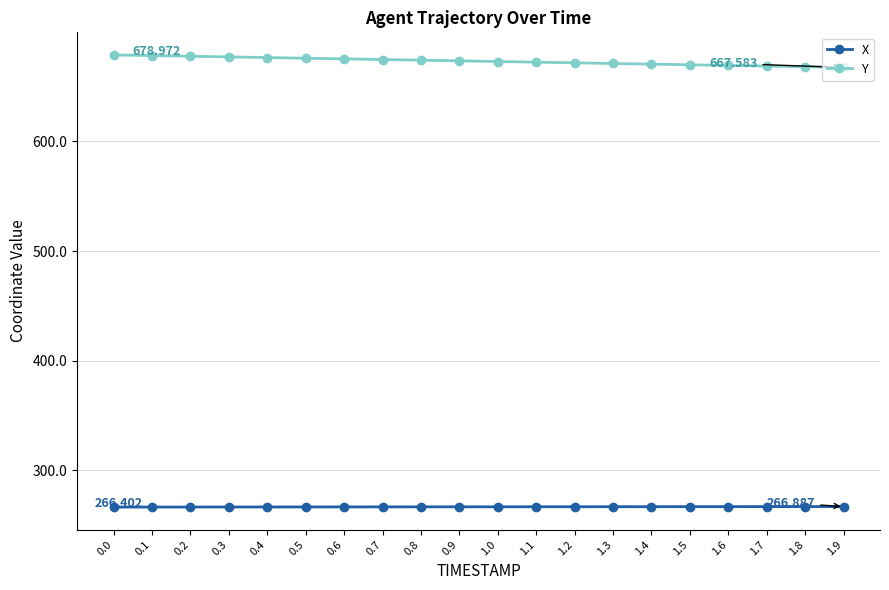

True or false: Y and X cross at least once.

False